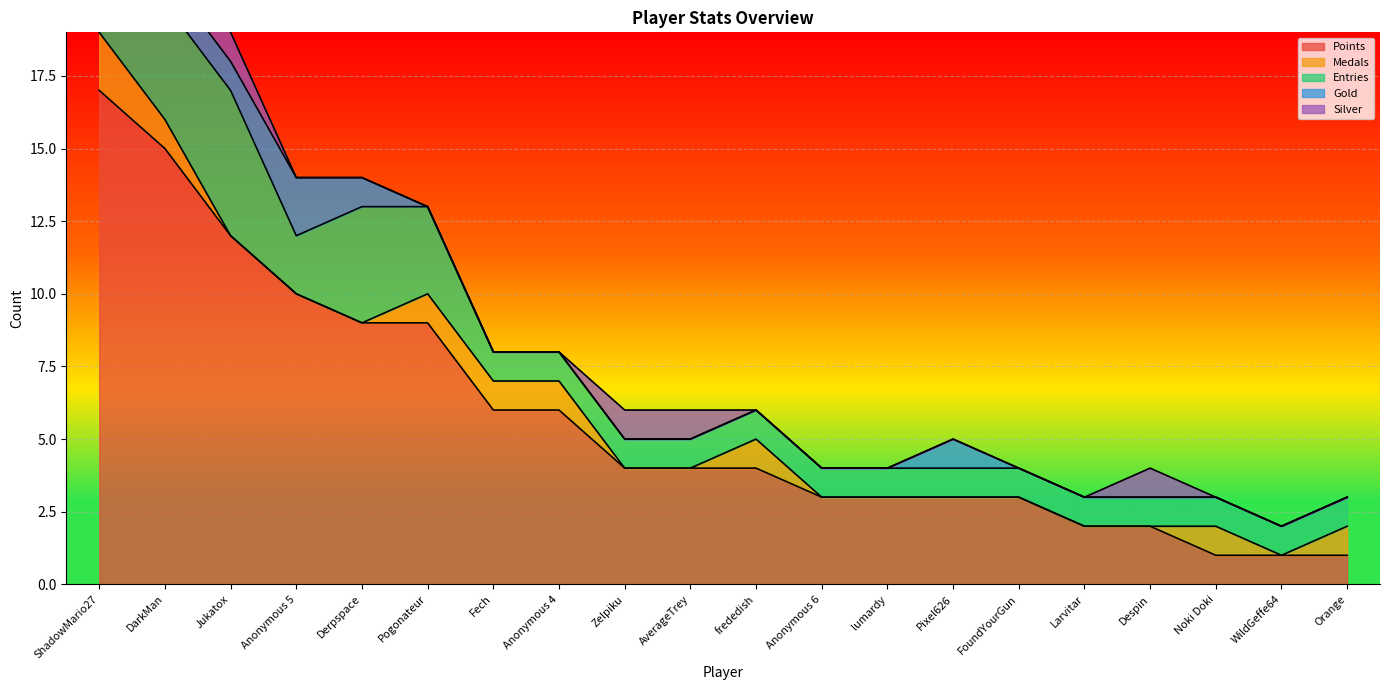

True or false: Gold has more than 0 interior local peaks.

True